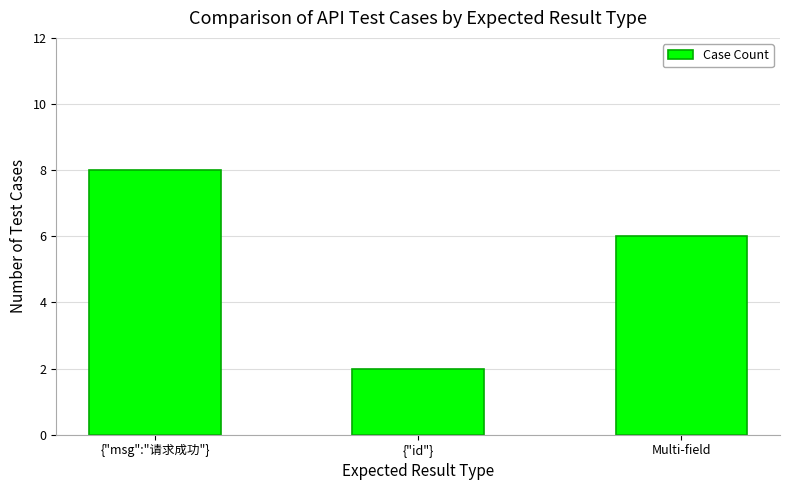

The chart shows a value of 8 at {"msg":"请求成功"}. True or false?

True